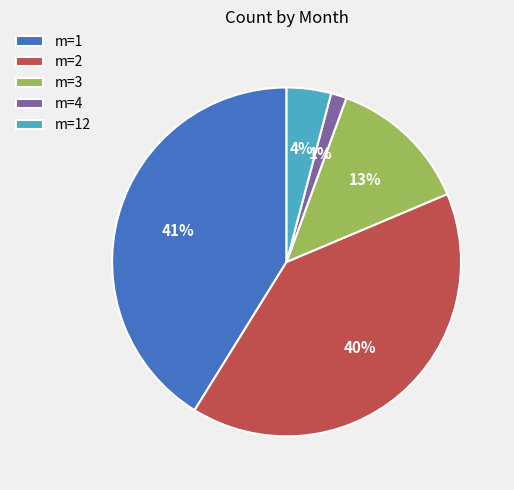

Which slice is the smallest?

m=4